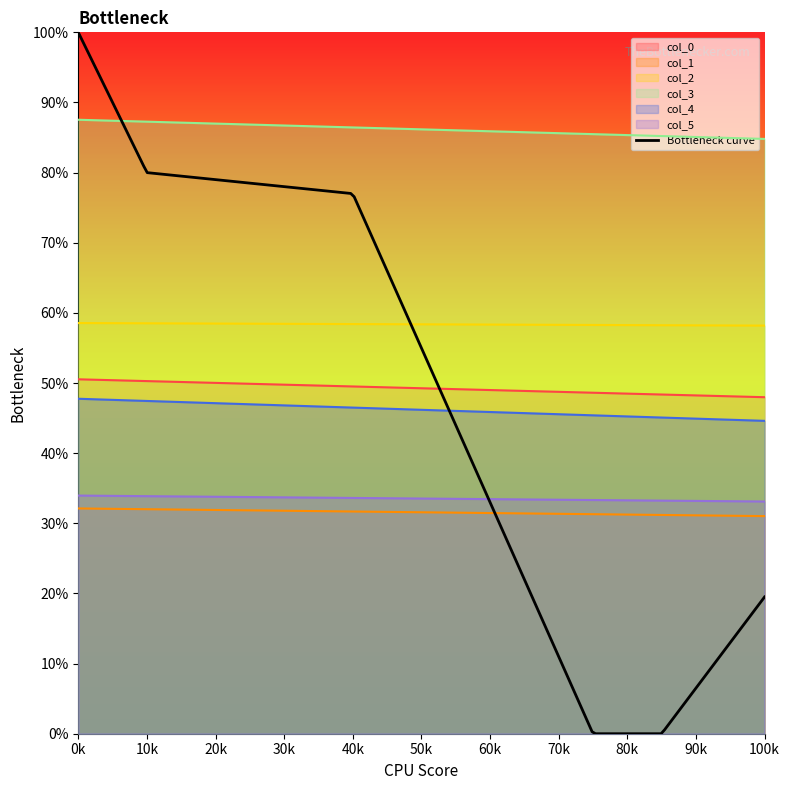

What is the minimum value for col_4?

44.6